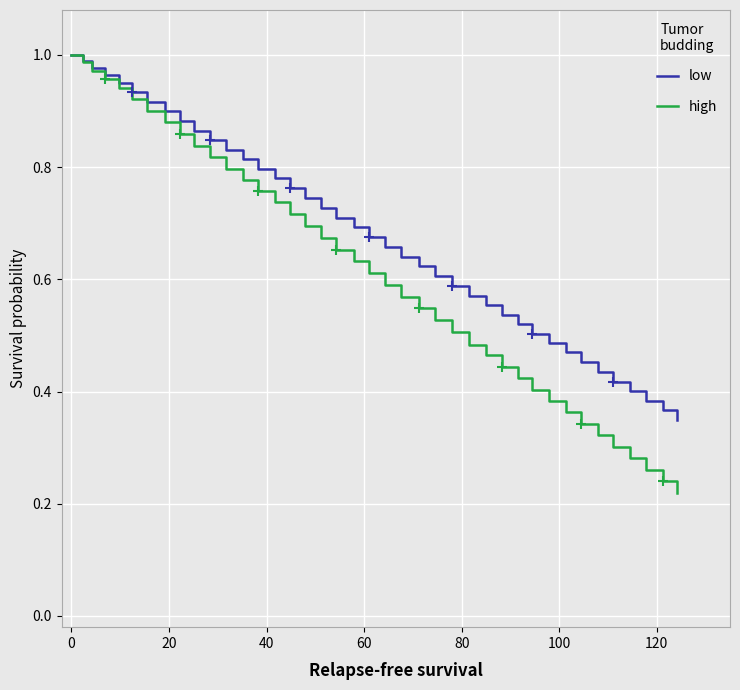

Which series has the widest spread of values?

high